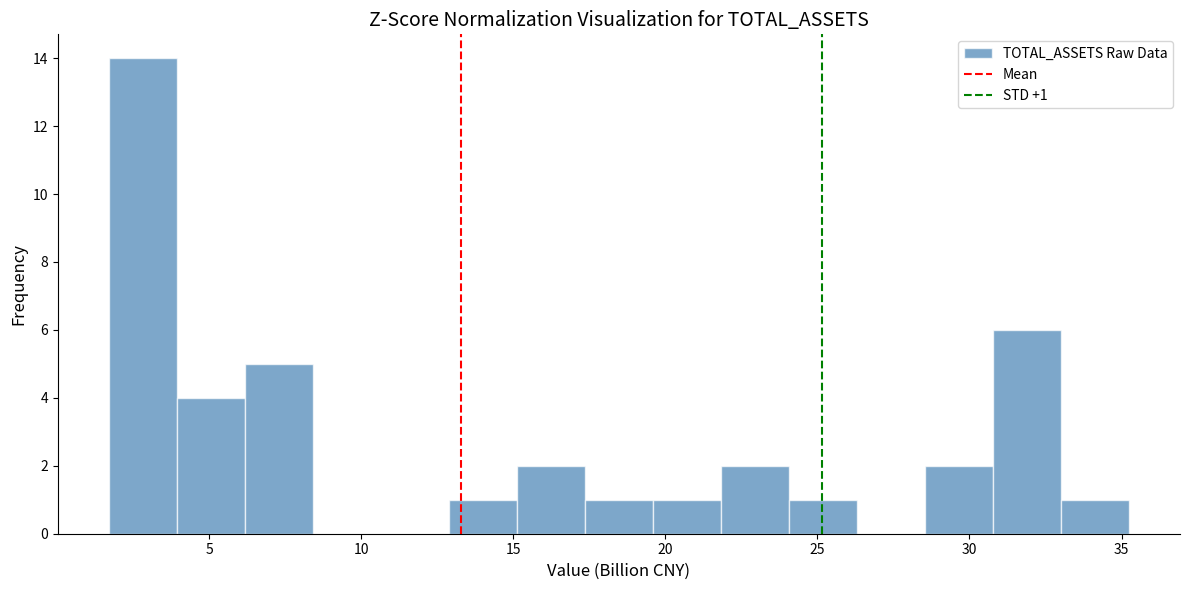

Which range on the x-axis has the tallest bar?

1.5 to 4.0